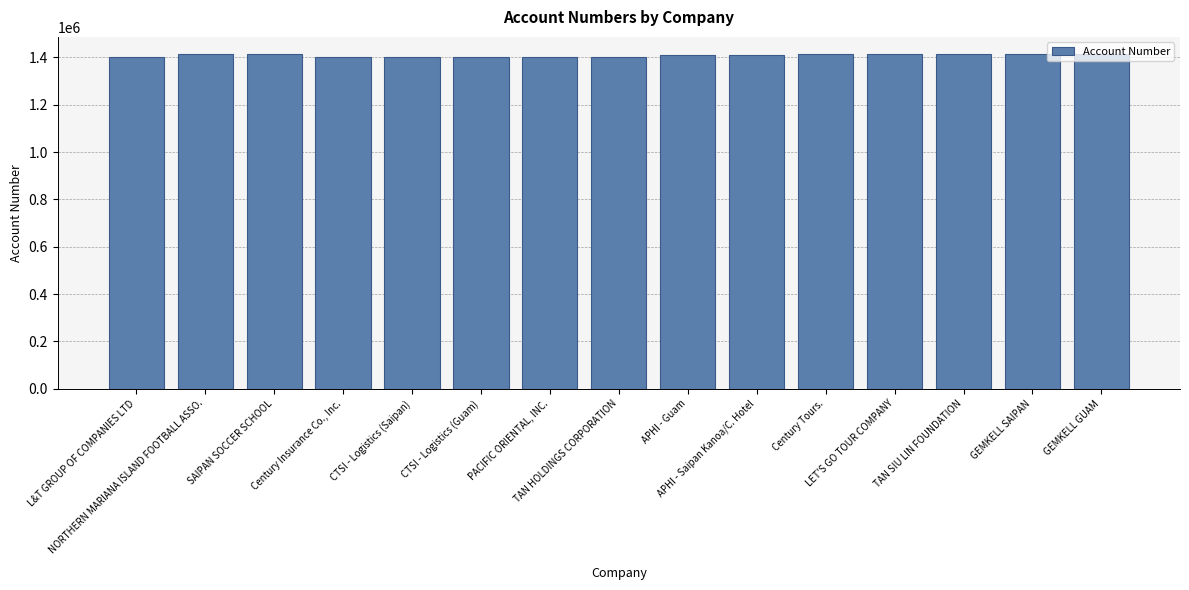

What is the change in value from CTSI - Logistics (Guam) to APHI - Guam?

+8183